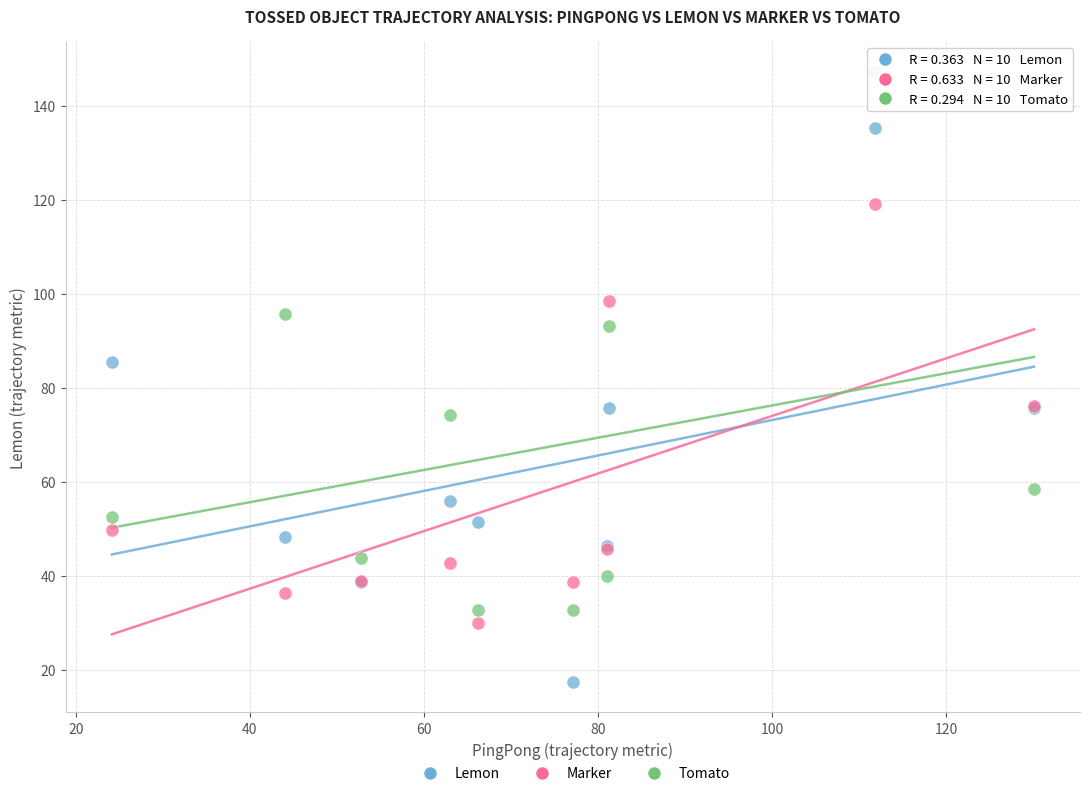

Across all series, what Y value is closest to 82?

85.5